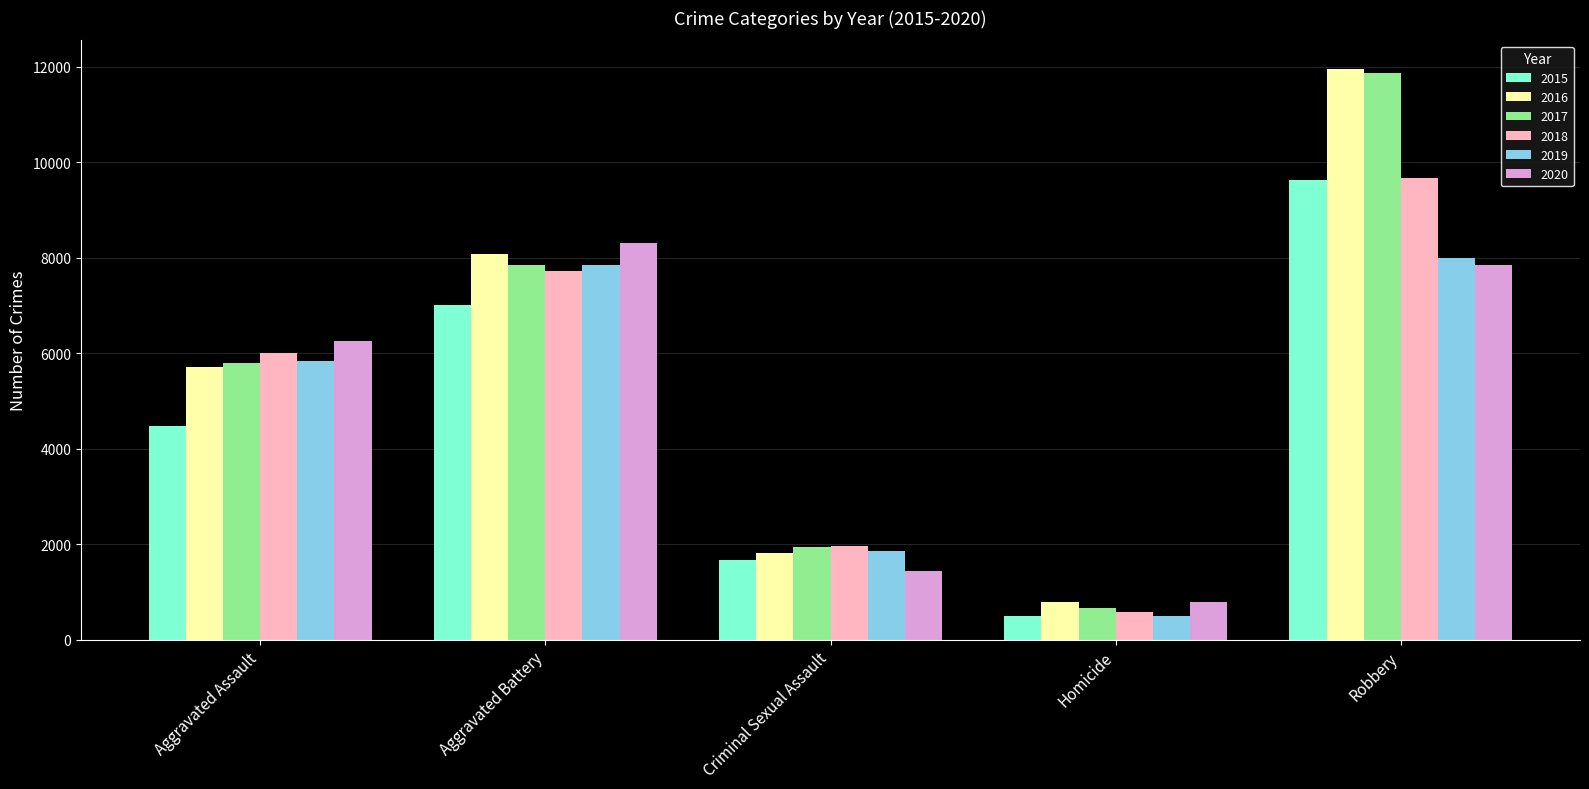

Reading left to right, extract all data points from this chart.

2015: 4480	7018	1658	496	9638
2016: 5712	8085	1810	786	11960
2017: 5793	7845	1931	672	11880
2018: 6001	7735	1966	589	9679
2019: 5840	7857	1866	498	7994
2020: 6263	8319	1441	785	7855